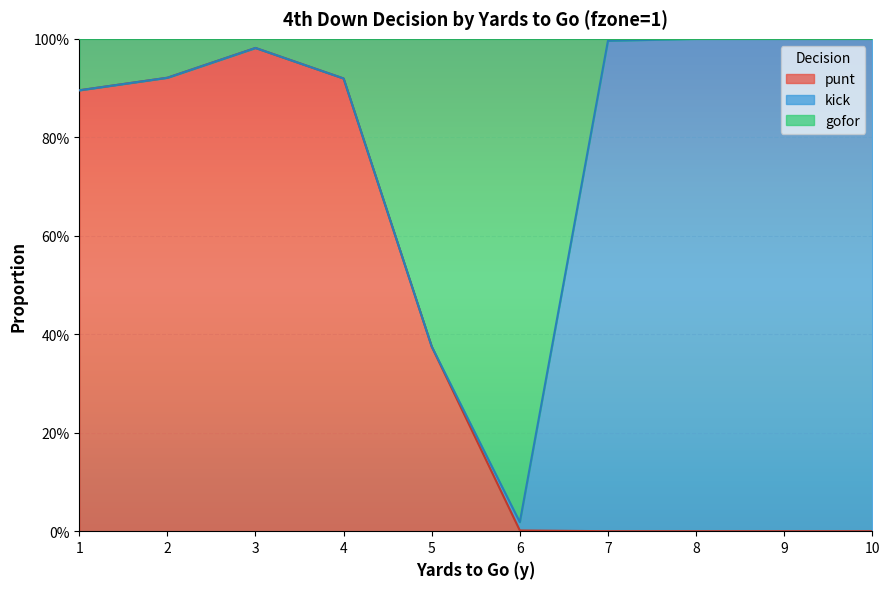

What are all the series names shown in the legend?

punt, kick, gofor